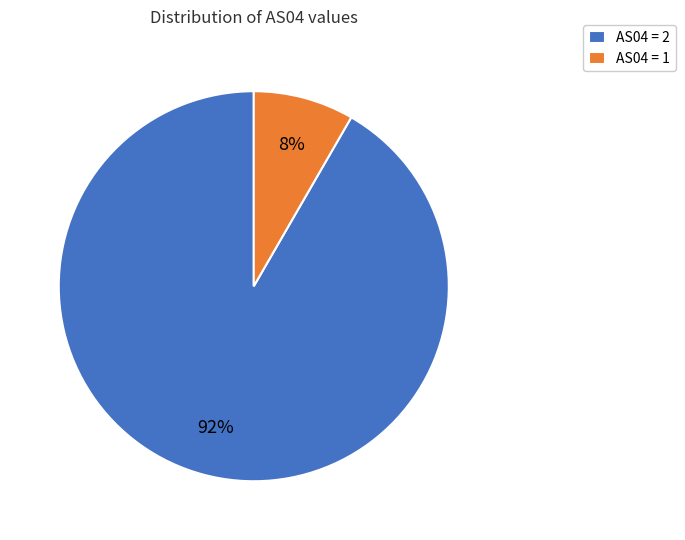

Is there any slice that represents more than half of the pie?

Yes